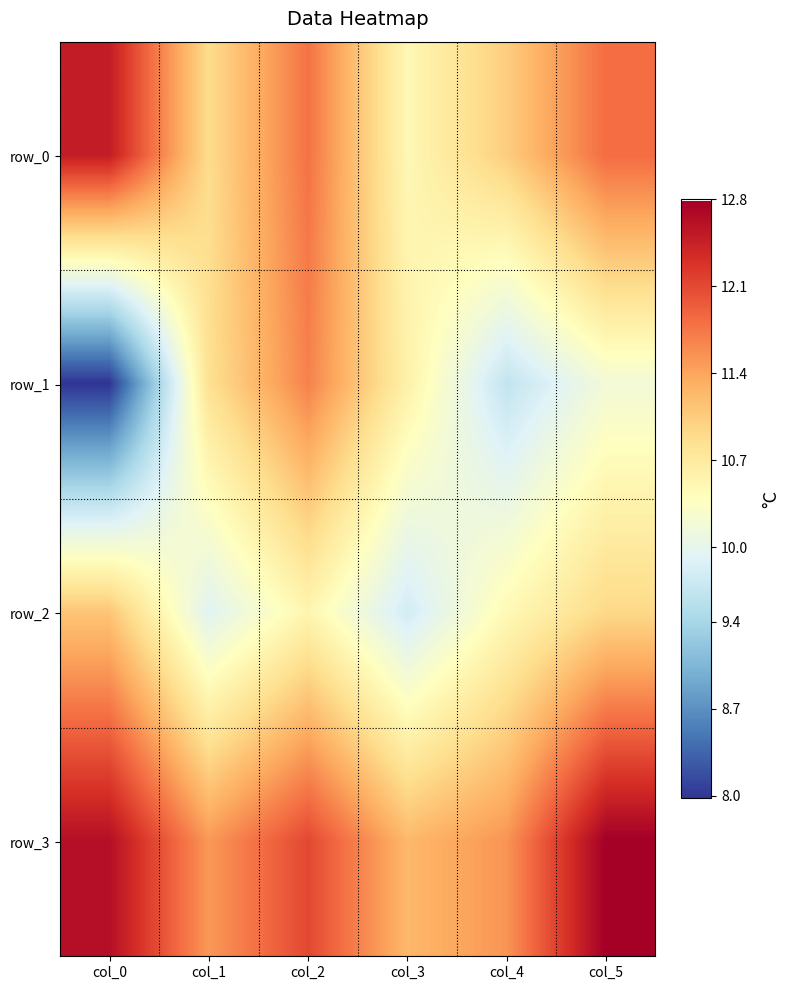

What is the total value across all series at col_0?

44.2